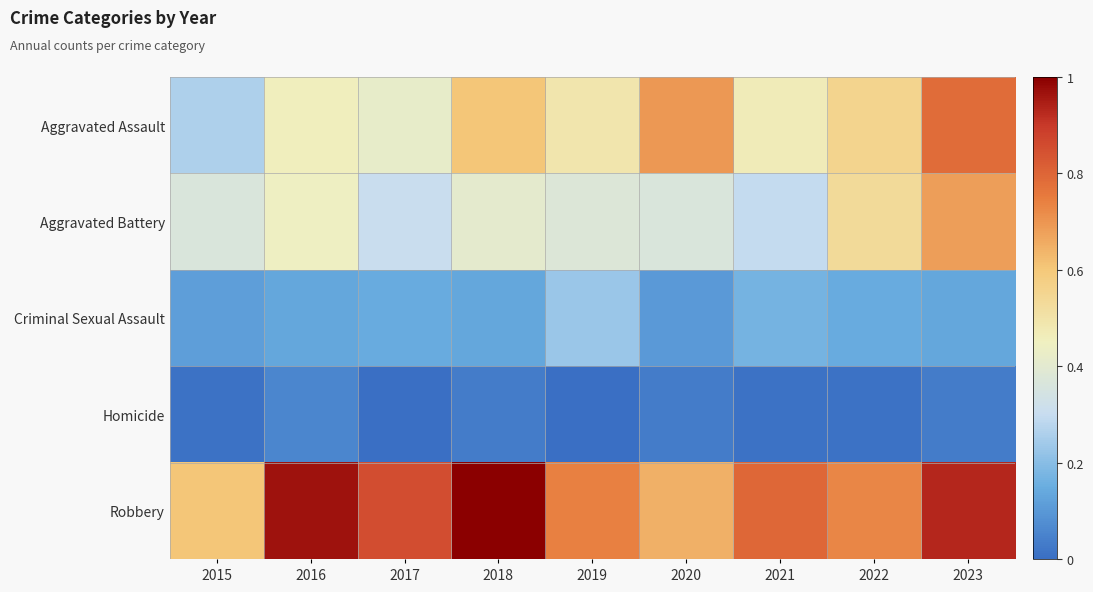

List the series in order of their peak value, lowest first.

Homicide, Criminal Sexual Assault, Aggravated Battery, Aggravated Assault, Robbery